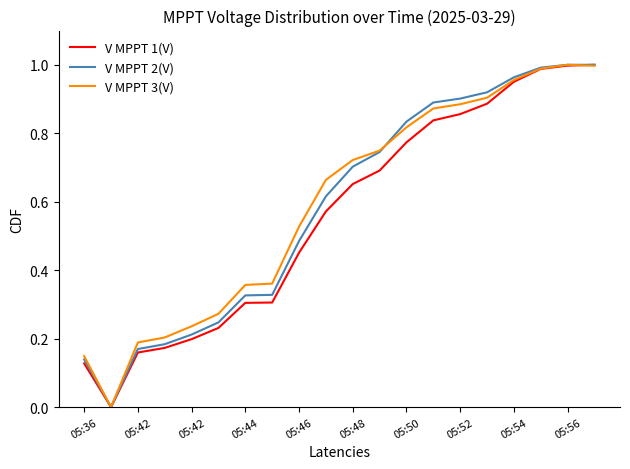

True or false: V MPPT 3(V) and V MPPT 2(V) intersect in this chart.

True